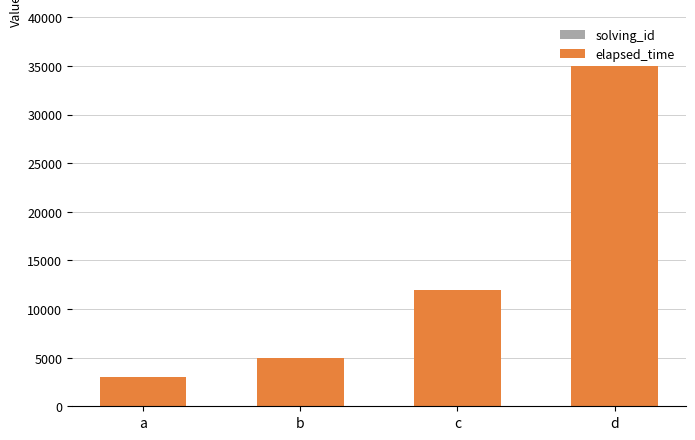

At which category is the sum across all series the highest?

d